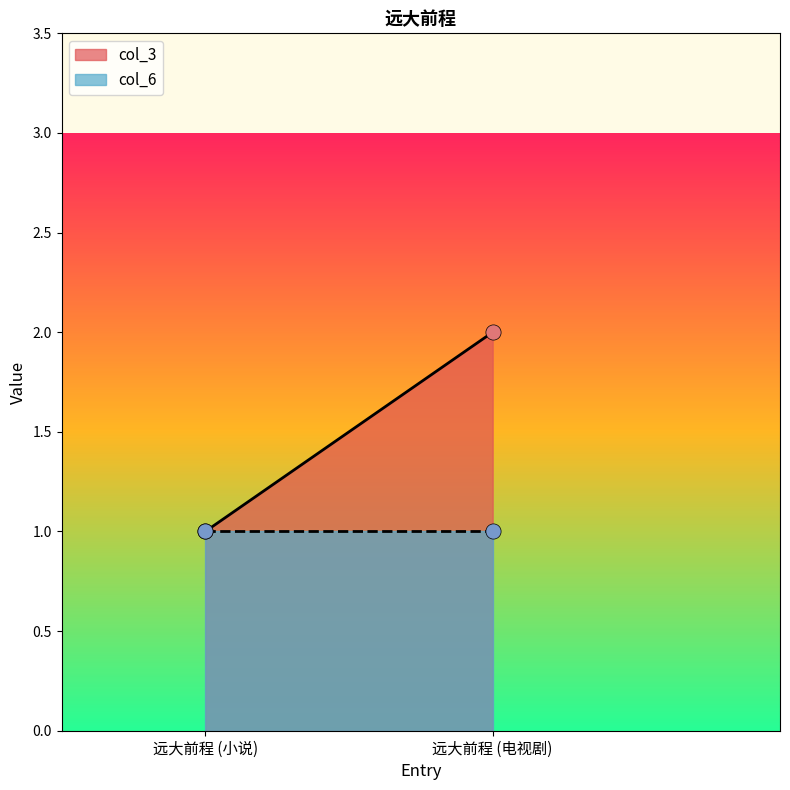

Which series contains the lowest Y value?

col_3